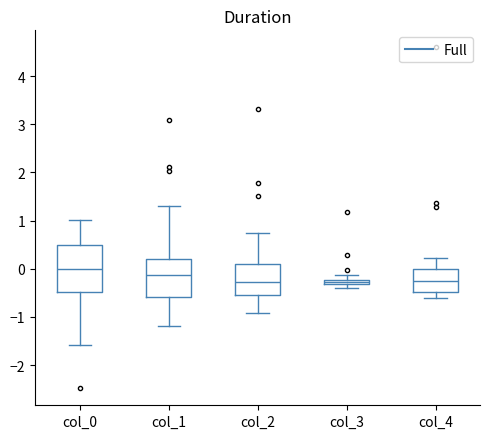

Which box has the highest median line?

col_0